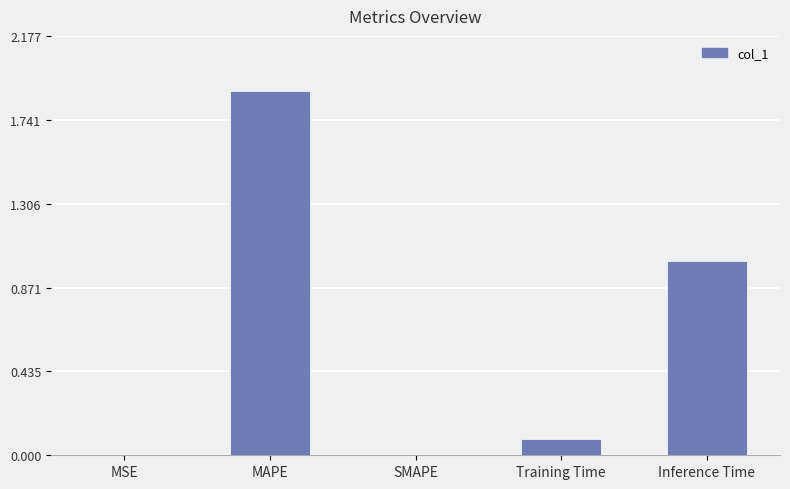

What is the sum of all values?

3.0